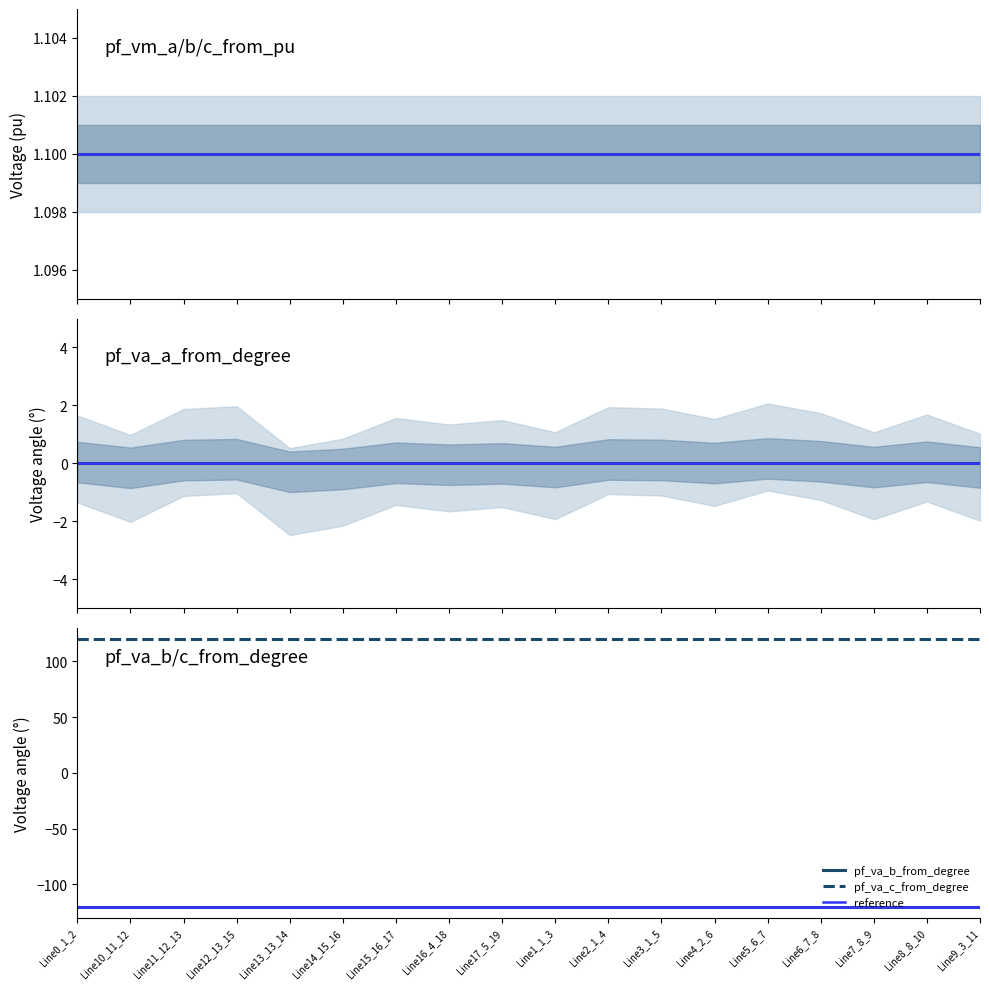

The pf_vm_a_from_pu series shows 1.7 at Line7_8_9. True or false?

False